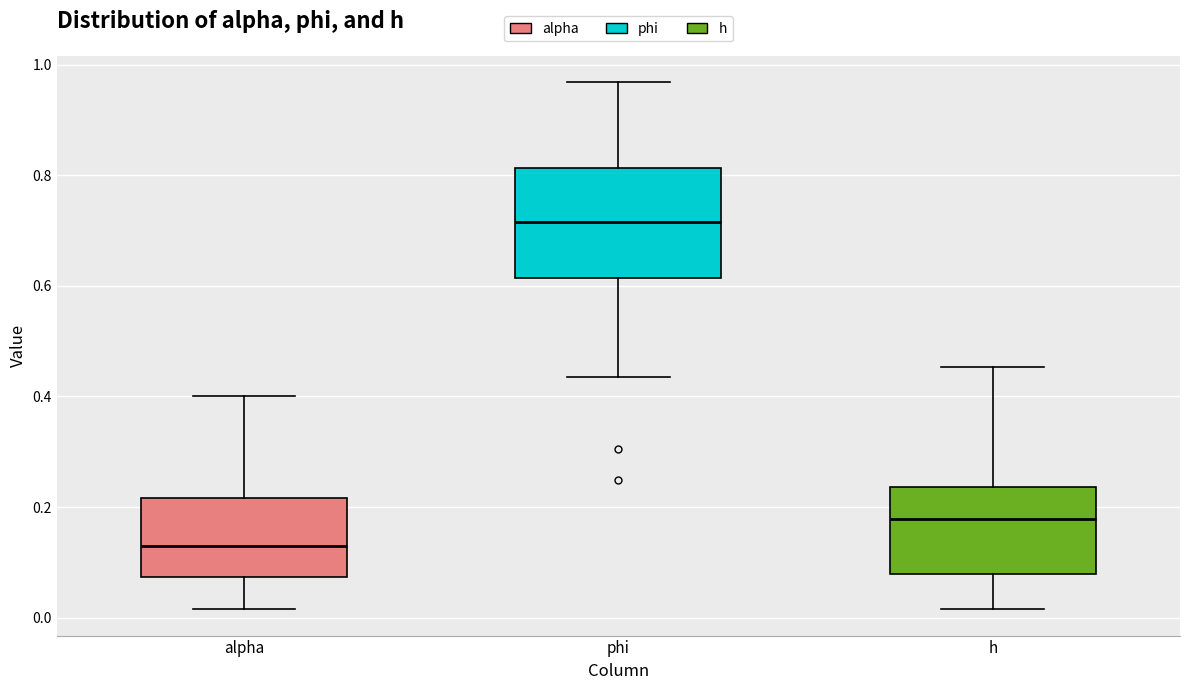

Where does the lower whisker of the box for alpha end on the y-axis? The values are not printed on the chart, so give them approximately, as read against the axis.

0.02